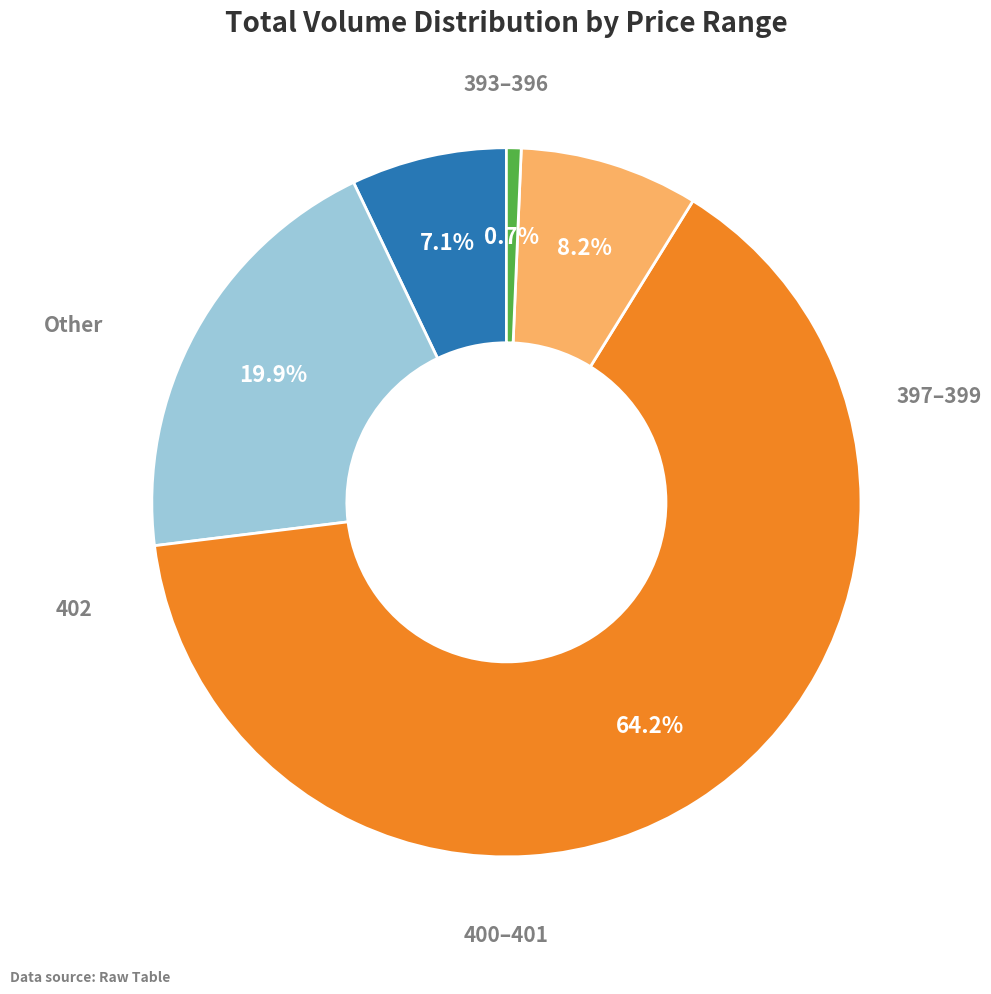

Is there a majority slice in this chart?

Yes